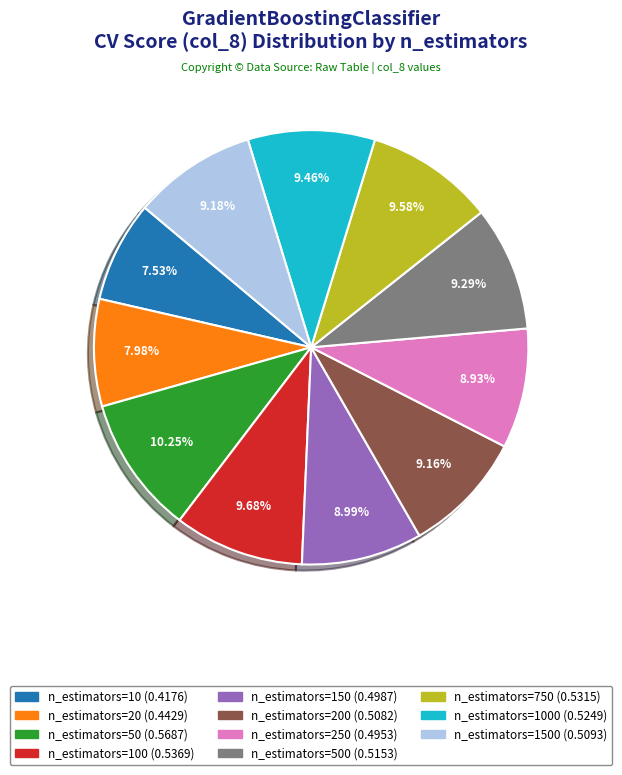

How many slices are in this pie chart?

11